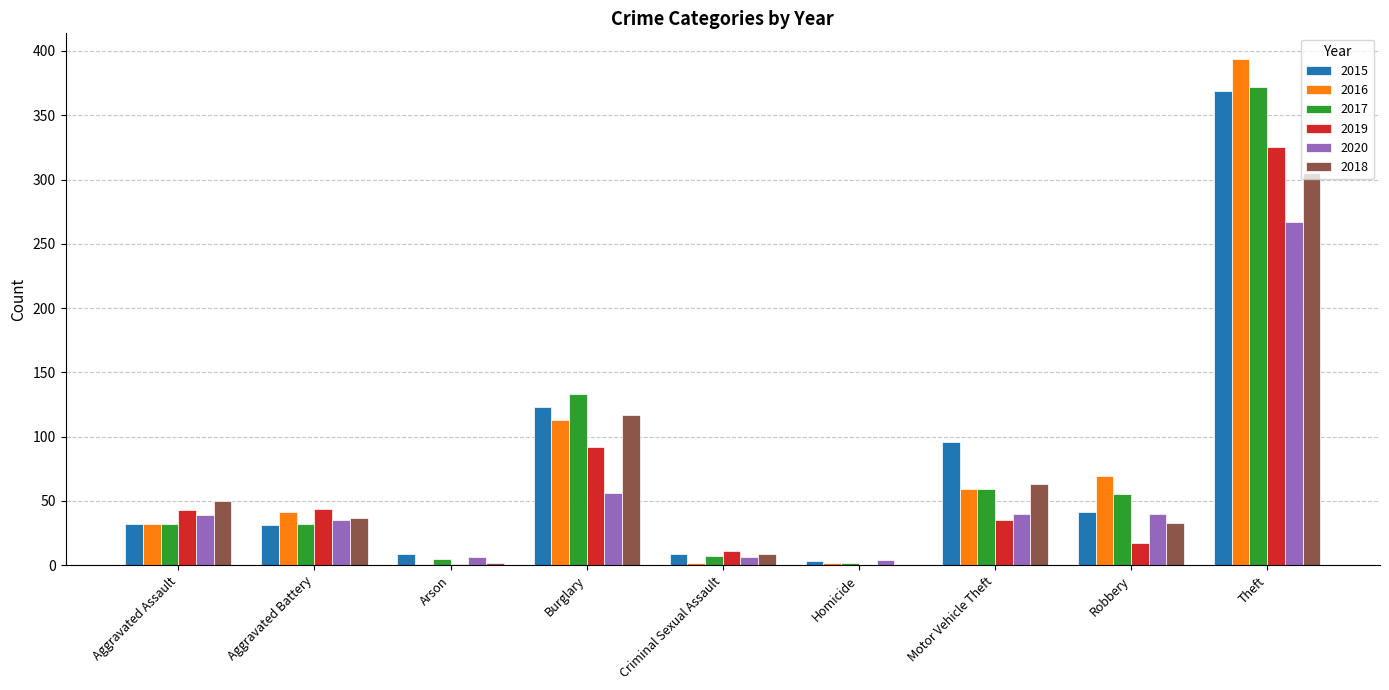

At which category is the sum across all series the highest?

Theft